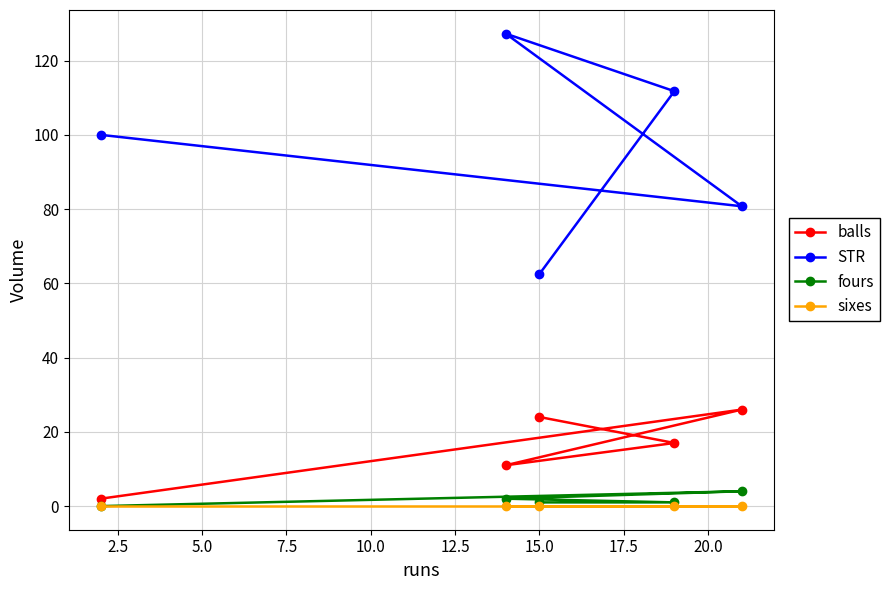

True or false: fours and STR cross at least once.

False